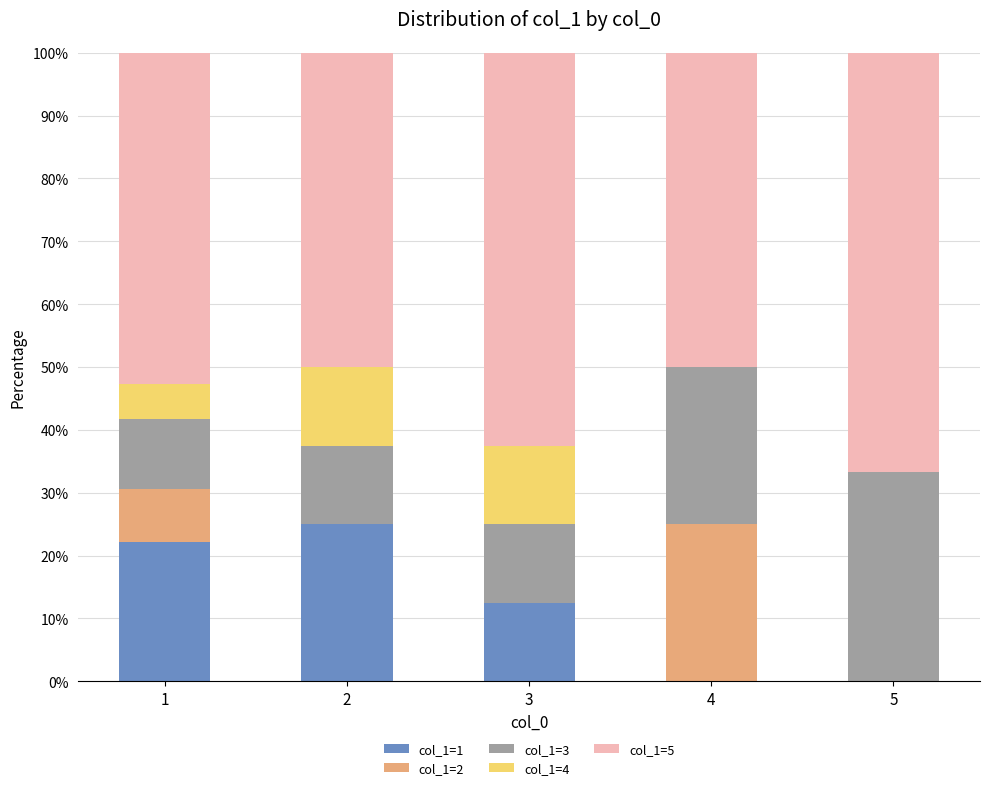

Reading left to right, transcribe the values for col_1=1.

1=22.2	2=25.0	3=12.5	4=0.0	5=0.0